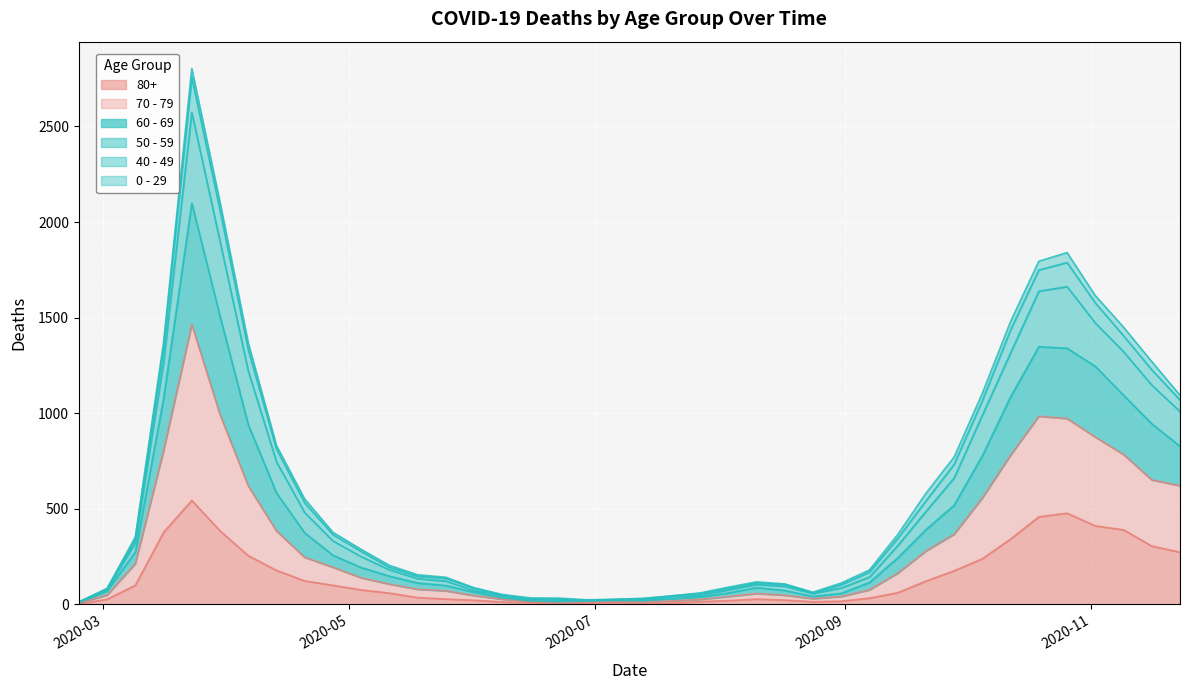

Does the chart display data point markers on the line(s)?

No